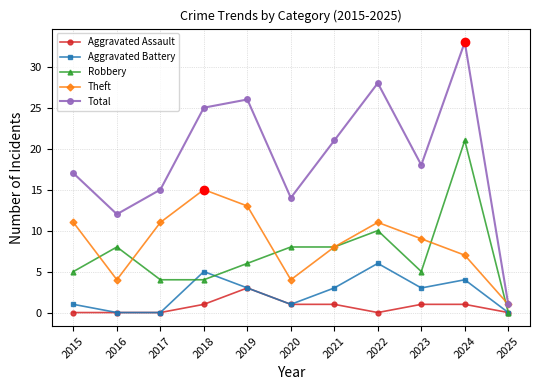

What is the difference between the Total values at 2021 and 2016?

9